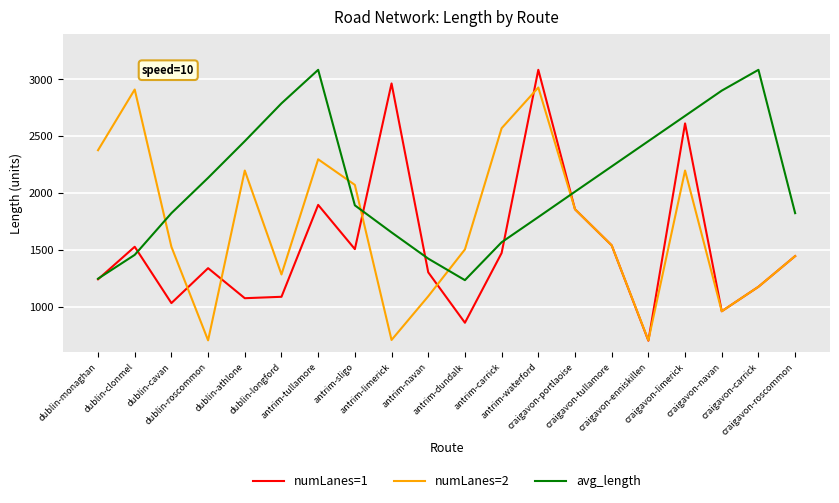

In avg_length, how many points are lower than both neighbors (excluding endpoints)?

1